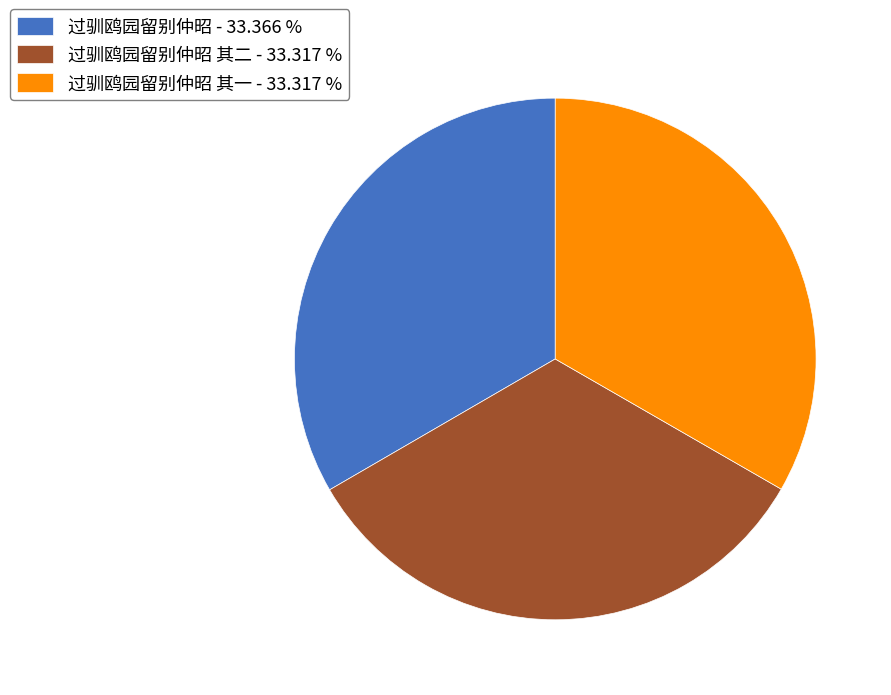

What is the ratio of the value at 过驯鸥园留别仲昭 其二 - 33.317 % to the value at 过驯鸥园留别仲昭 其一 - 33.317 %?

1.0